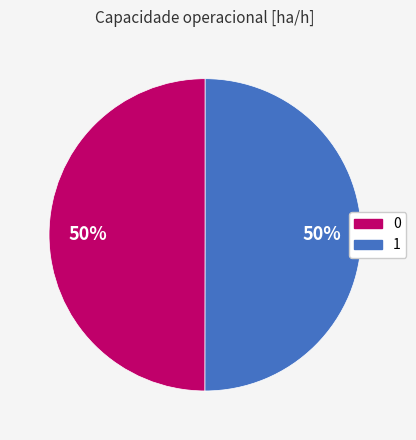

Approximately how many times larger is the value at 1 compared to 0?

1.0